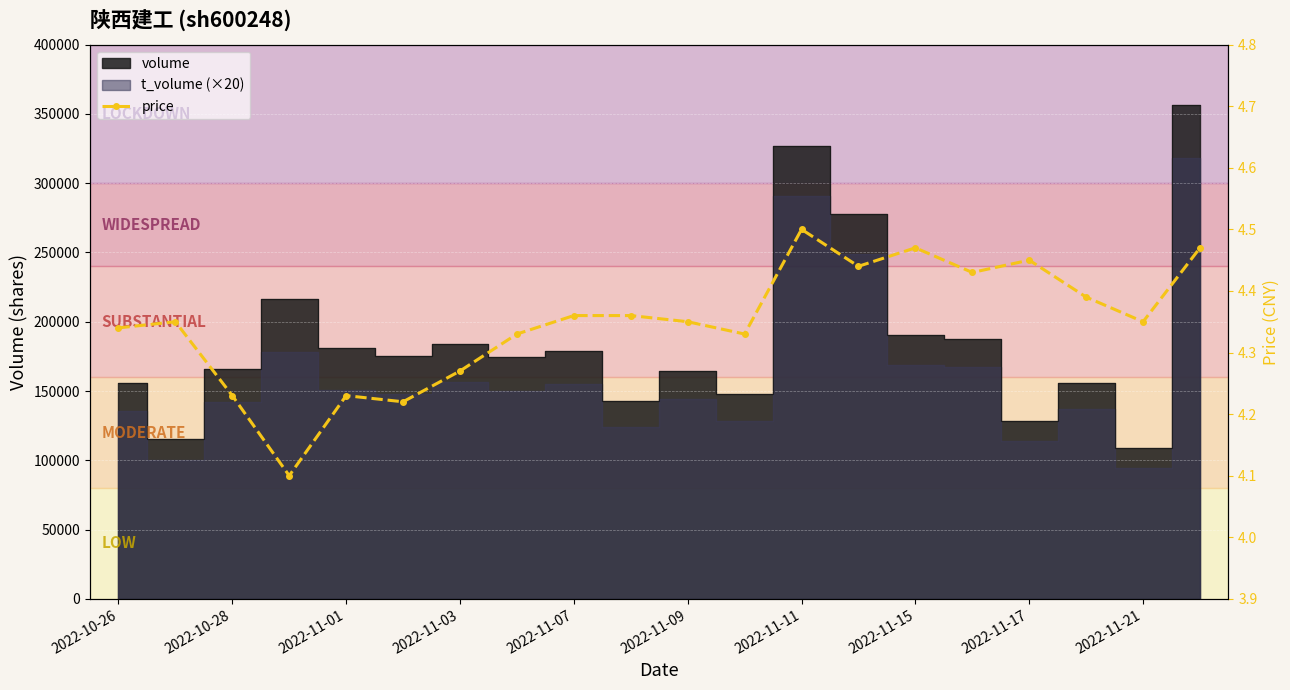

What is the minimum value shown in the chart?

4.1